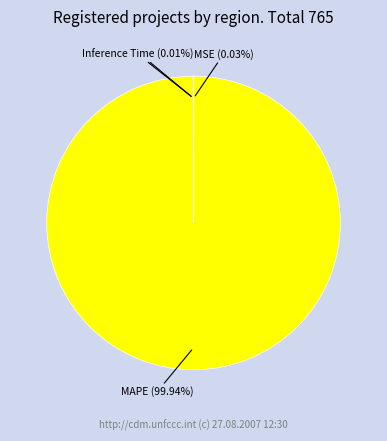

Is there any slice that represents more than half of the pie?

Yes